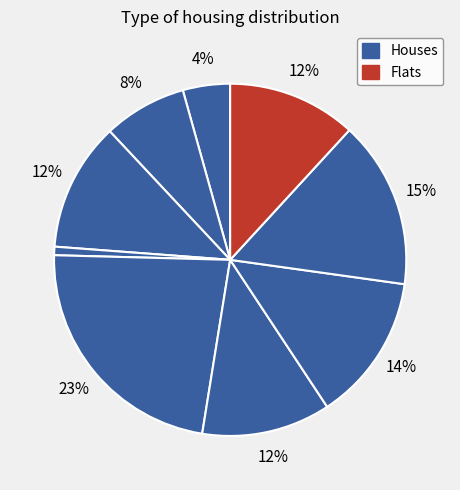

How many segments does this pie chart have?

9